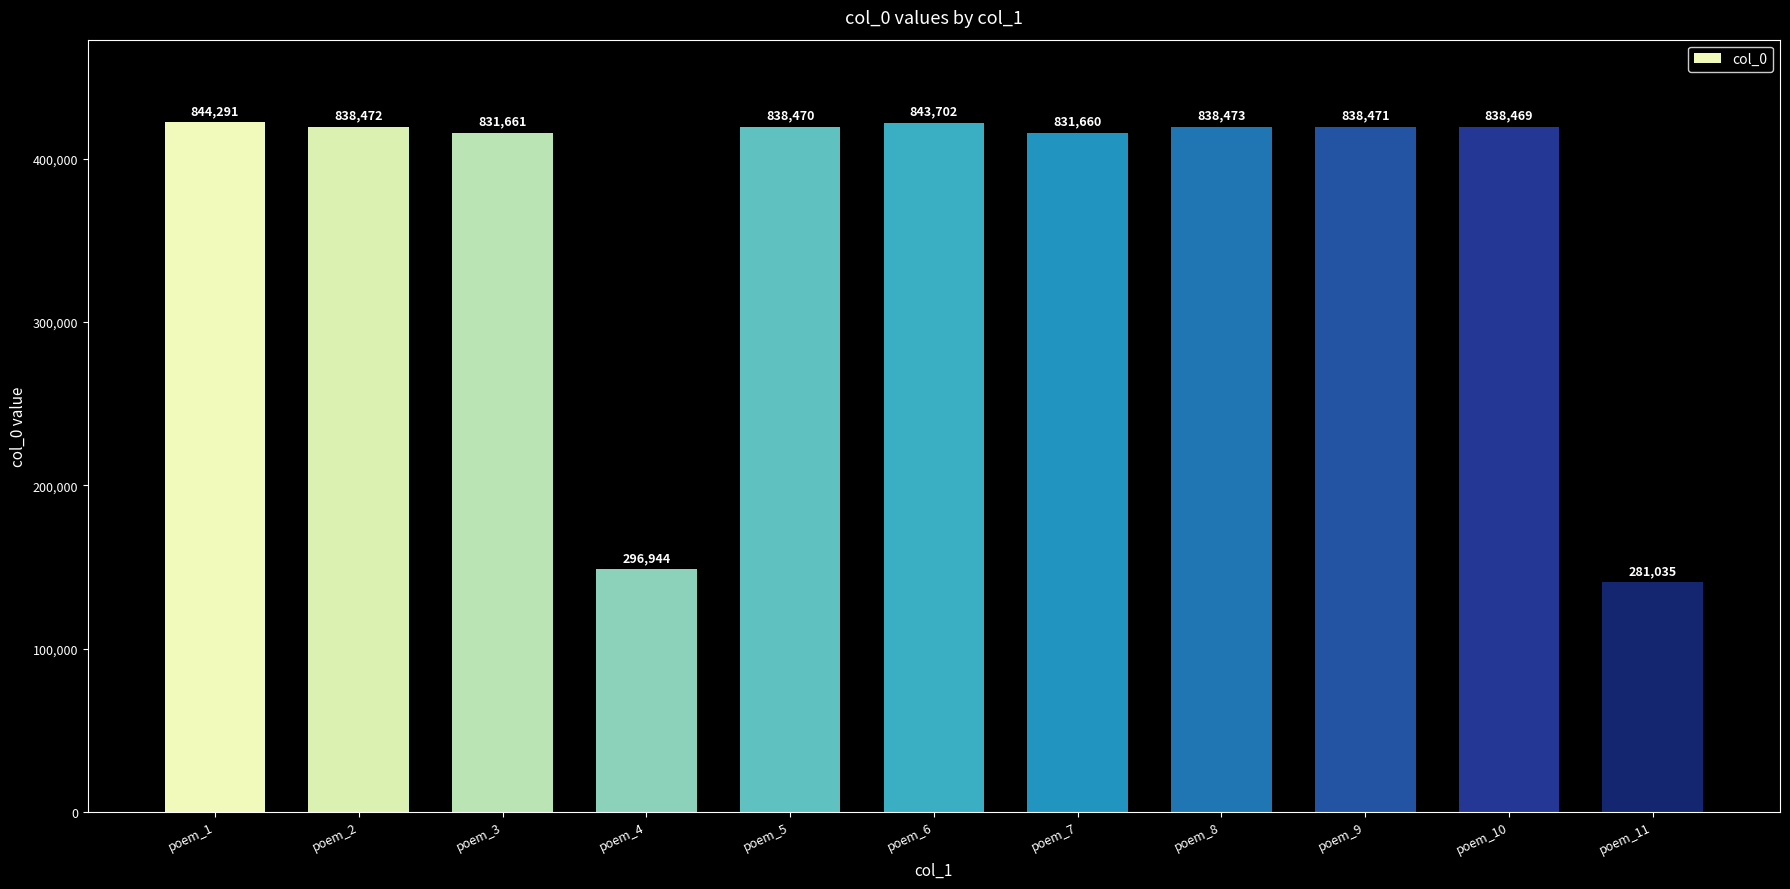

Reading left to right, transcribe all the data shown in this chart.

844291	838472	831661	296944	838470	843702	831660	838473	838471	838469	281035